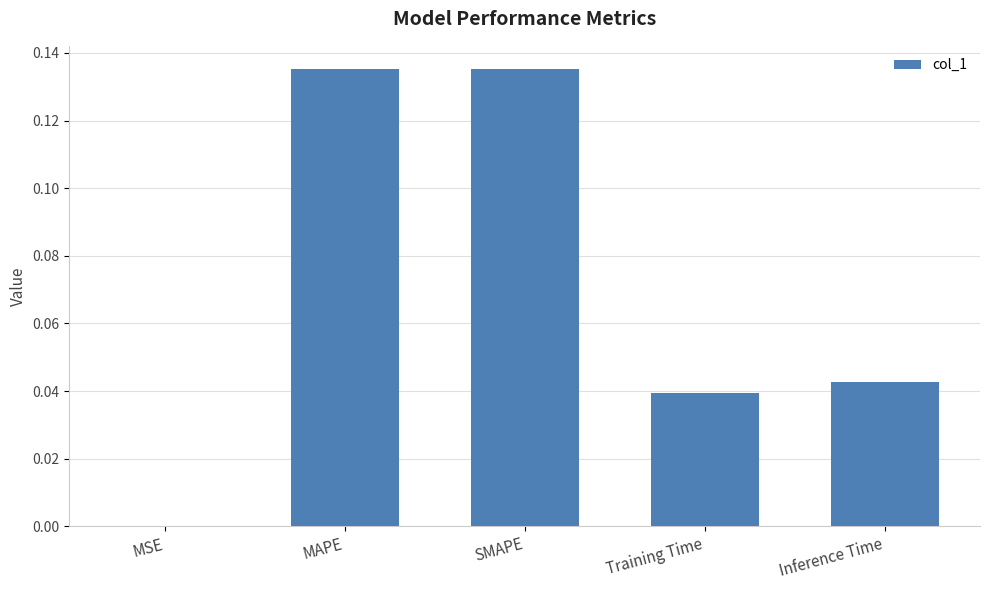

The value at MSE is 0.0. True or false?

True